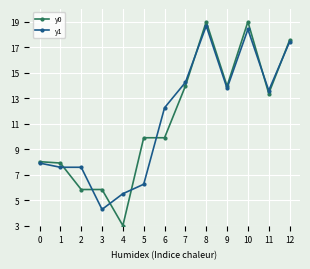

How many values in the y1 series are below 12?

6